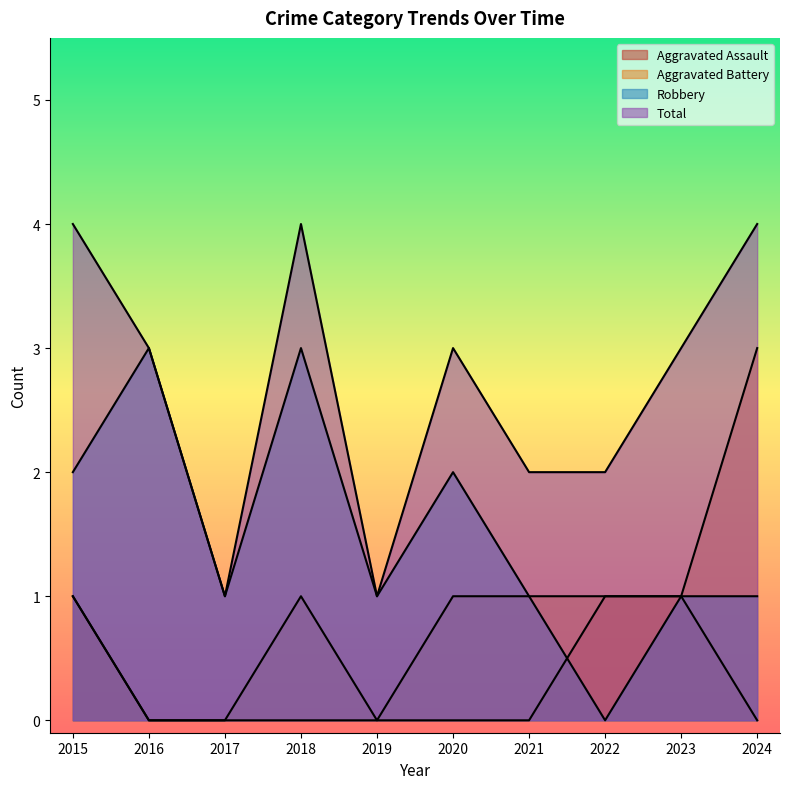

How many interior local peaks does the Total series have?

2